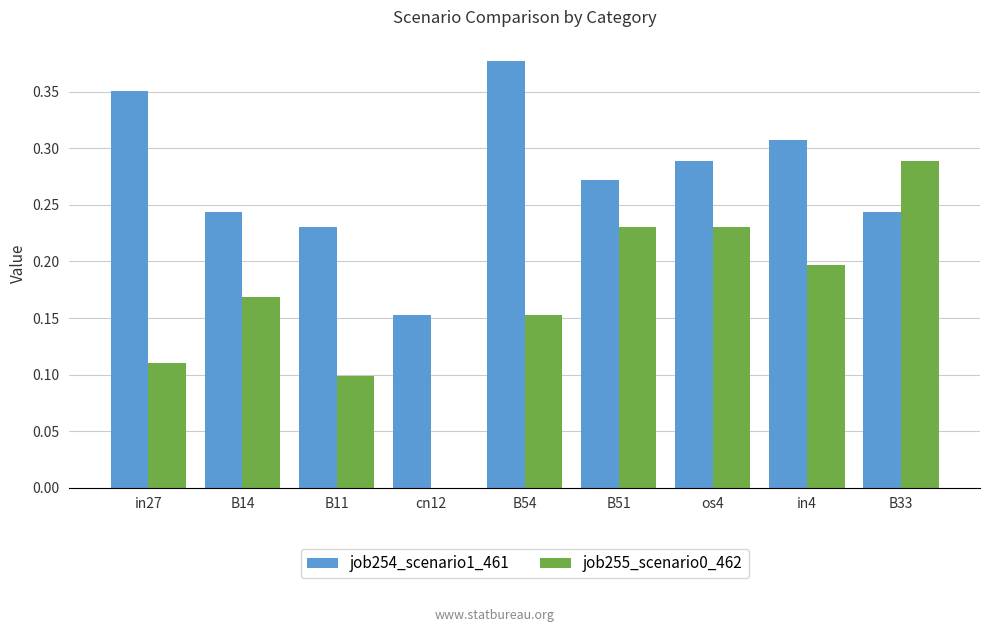

Are the bars grouped side by side (vs. stacked)?

Yes